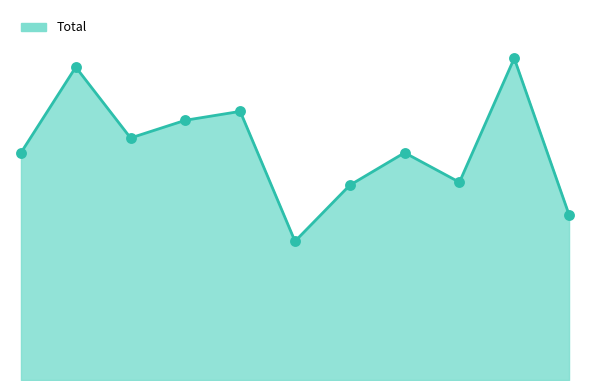

What is the change in value from 2015 to 2023?

-10